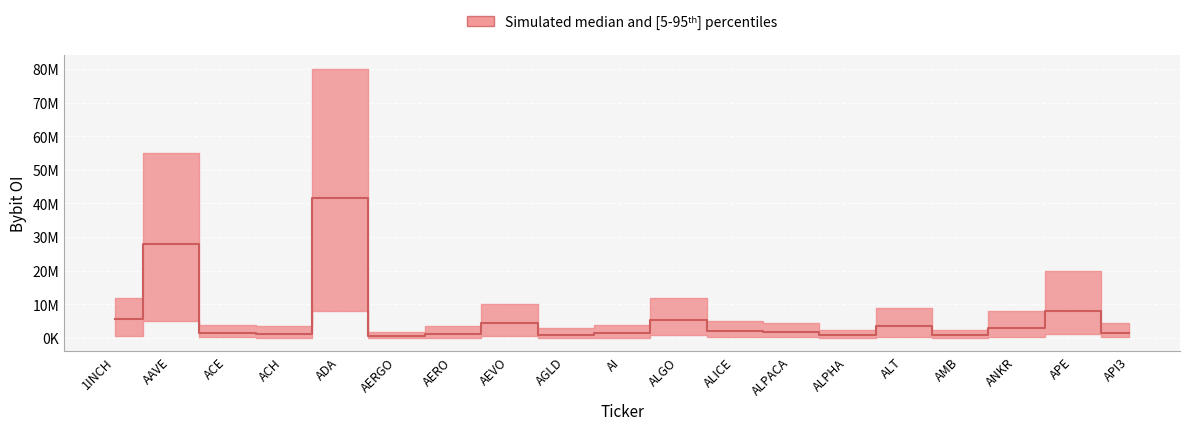

What is the ratio of the value at API3 to the value at APE?

0.2